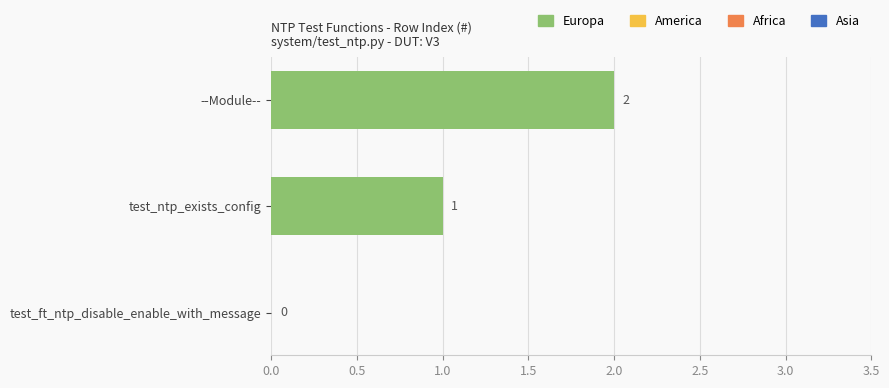

What is the change in value from test_ntp_exists_config to --Module--?

+1